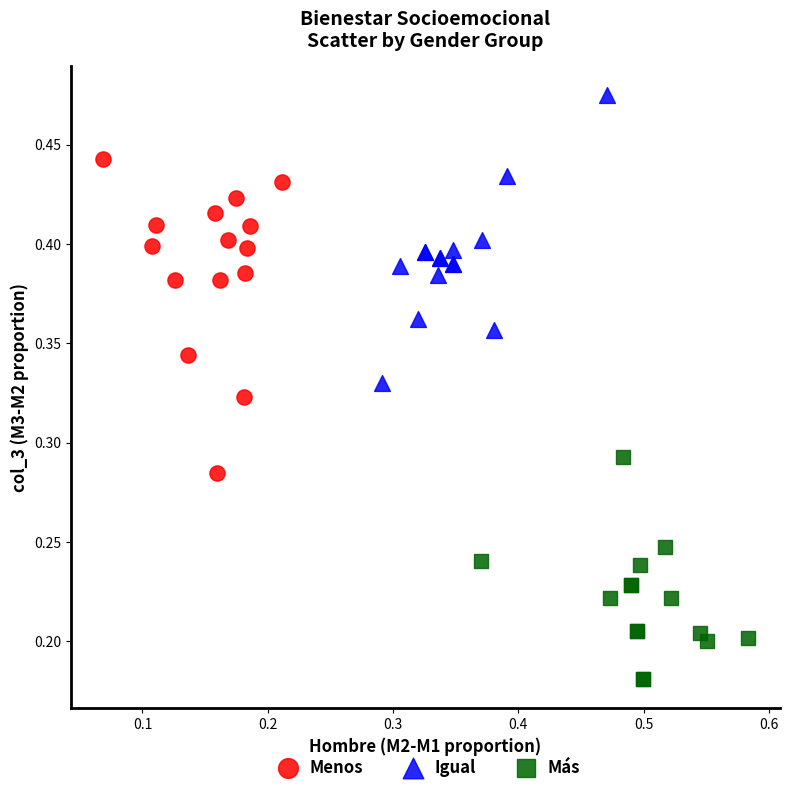

Which series contains the highest Y value?

Igual